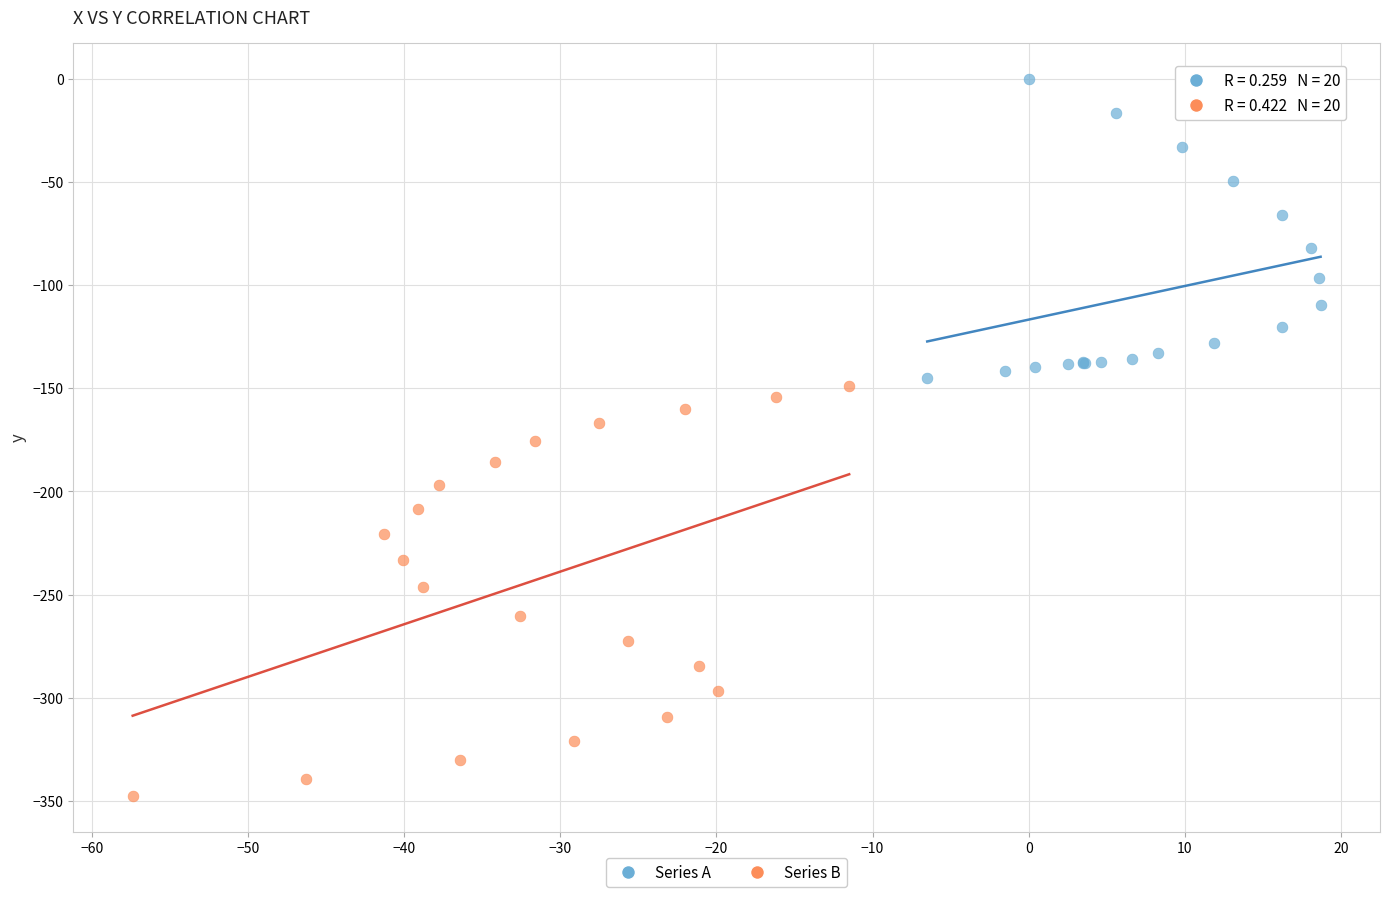

Which series has the widest spread of Y values?

Series B